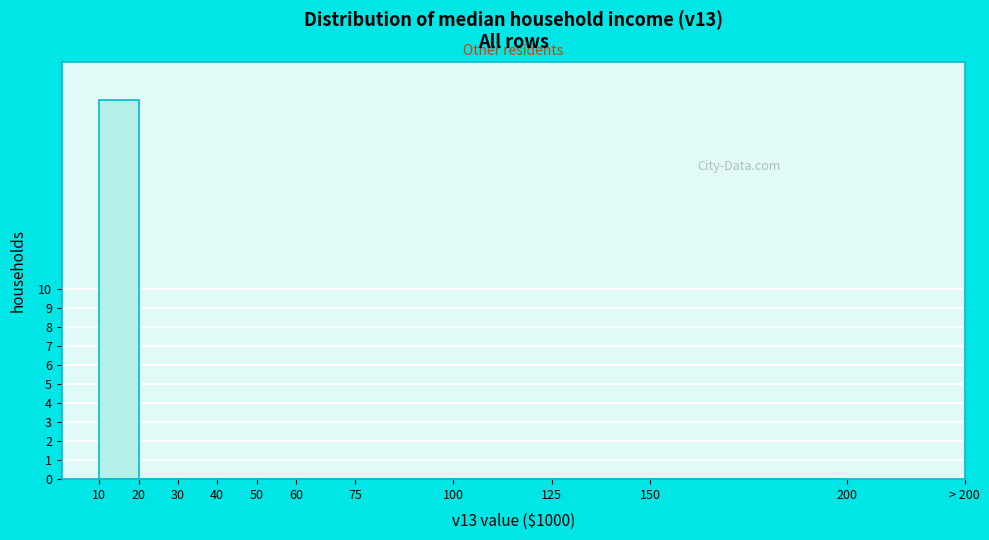

Reading left to right, what are all the values shown in this chart?

10=20	20=0	30=0	40=0	50=0	60=0	75=0	100=0	125=0	150=0